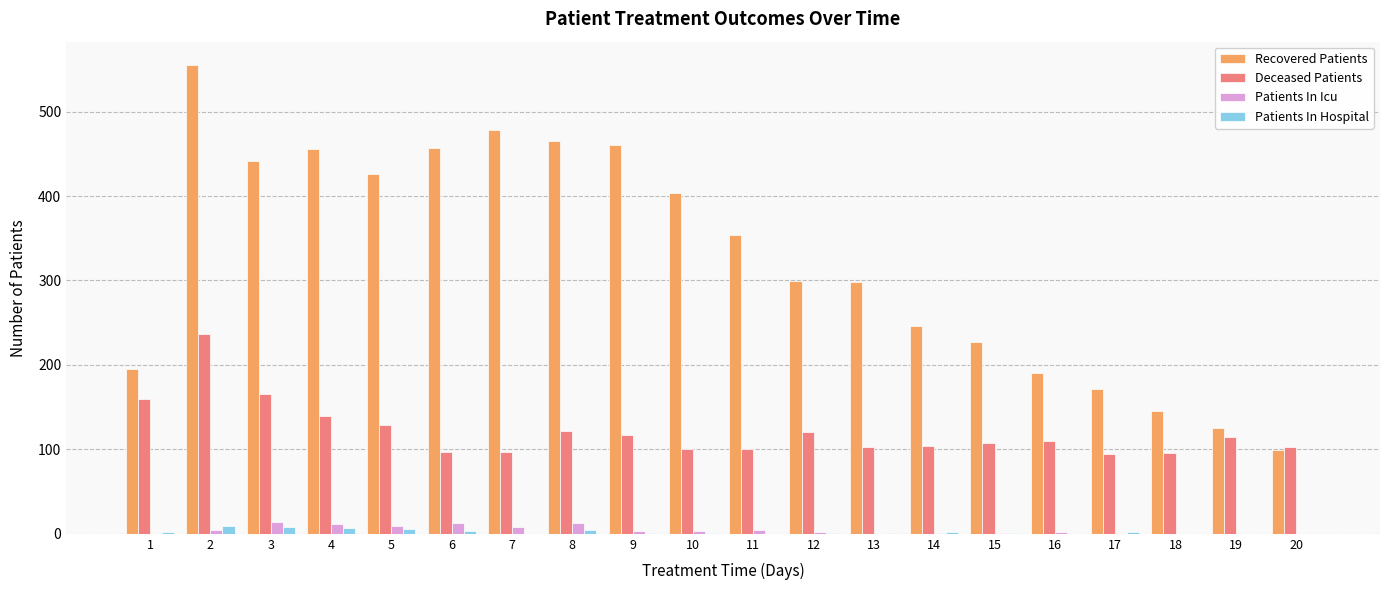

Read the Recovered Patients value at 11, to the nearest 50.

350